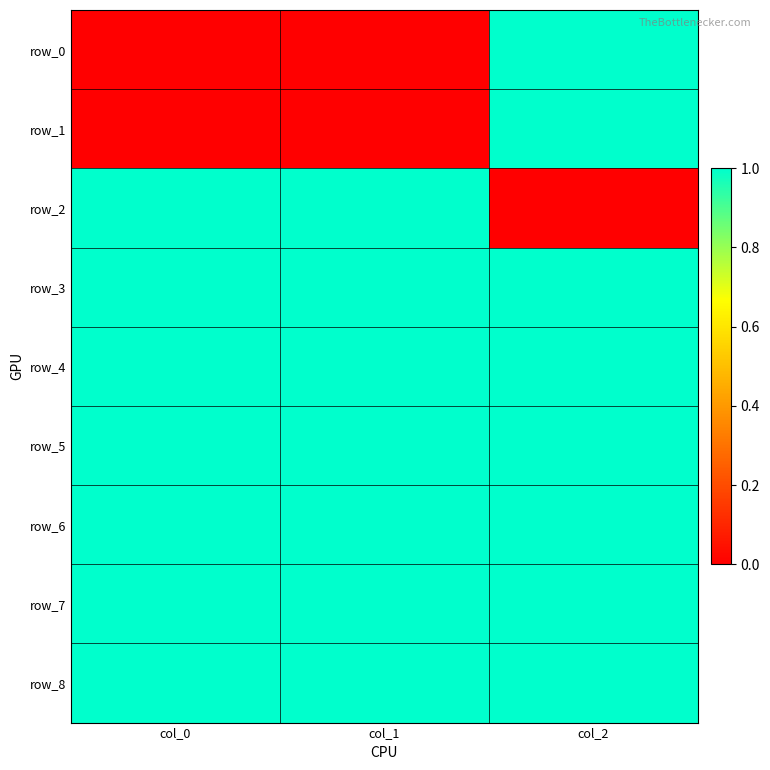

What is the sum of the row_7 values at col_0 and col_1?

2